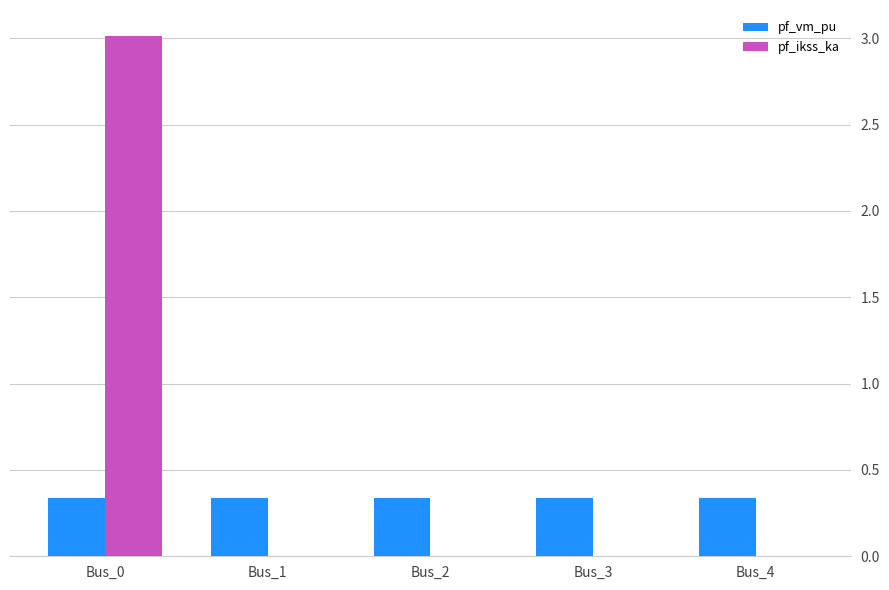

The value of pf_ikss_ka at Bus_0 is 3.0. True or false?

True